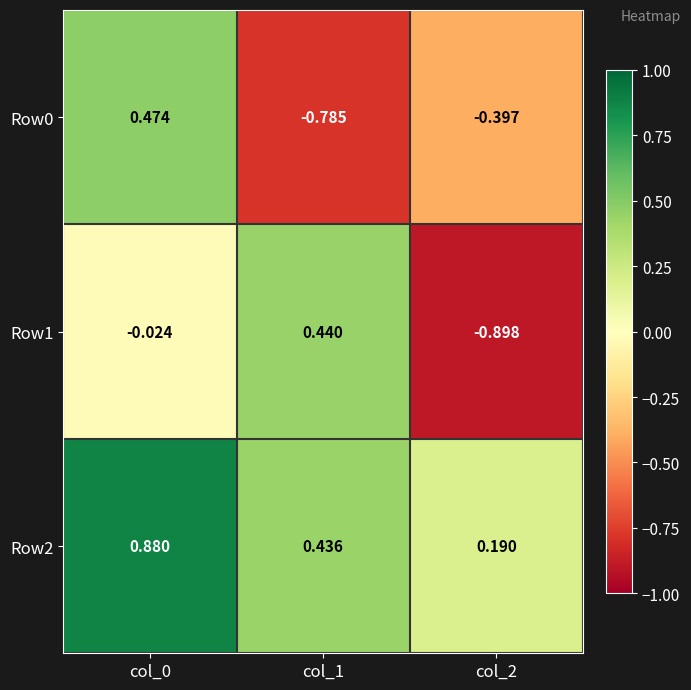

Is the value of Row1 at col_2 greater than the value of Row0 at col_1?

No